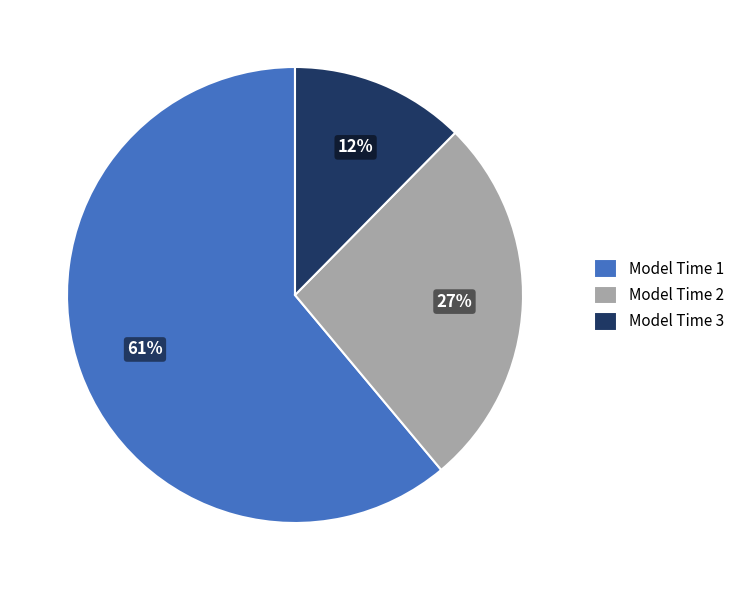

Which has a higher value, Model Time 2 or Model Time 3?

Model Time 2